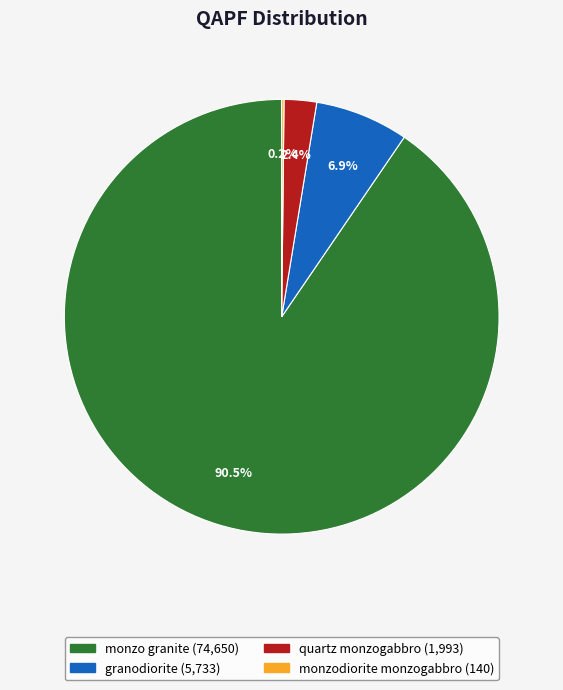

Which category accounts for the majority?

monzo granite